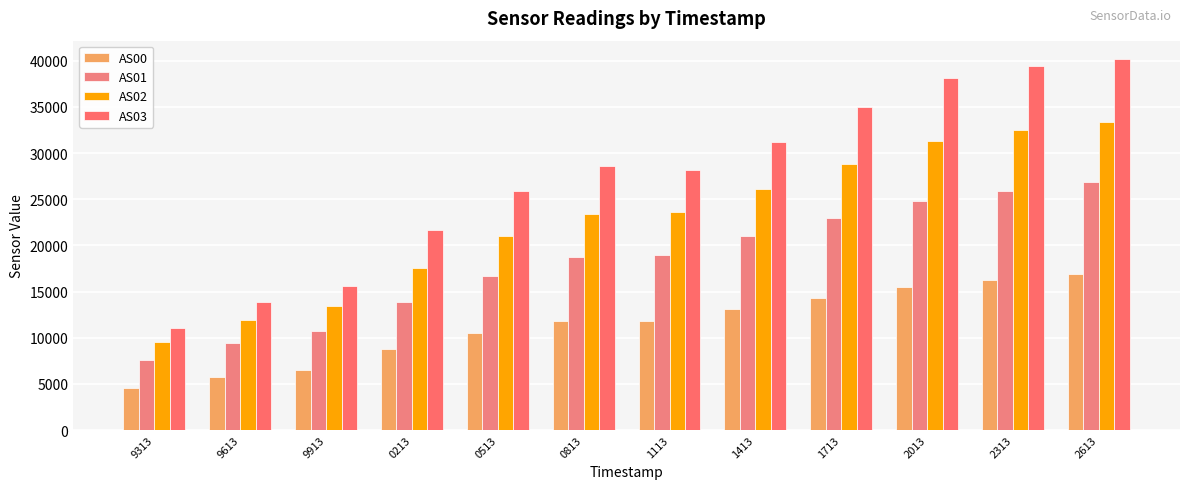

What is the sum of all AS02 values?

272607